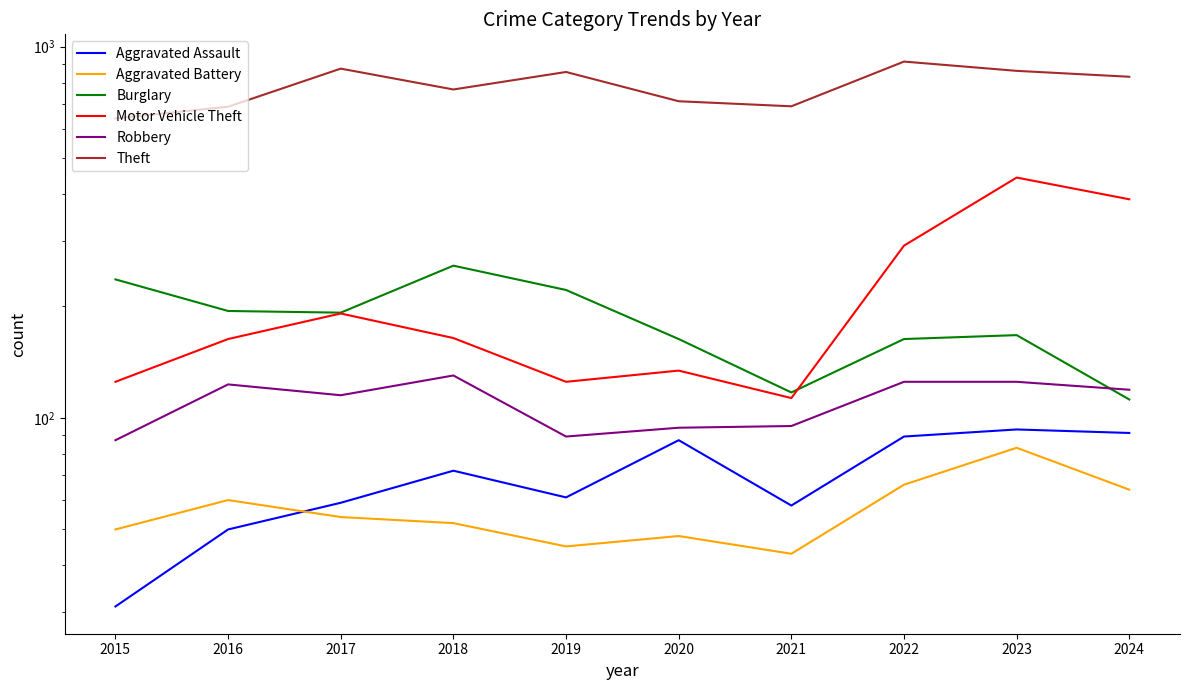

What is the sum of the Aggravated Battery values at 2016 and 2015?

110